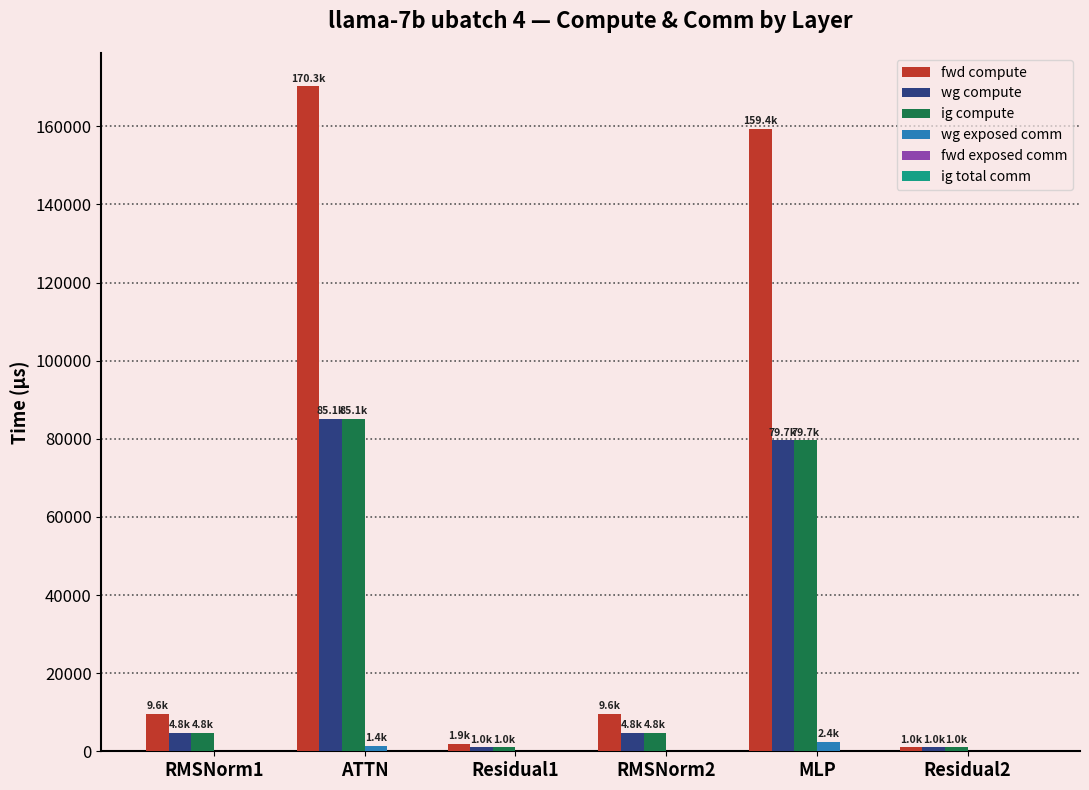

How many series are shown in this chart?

4